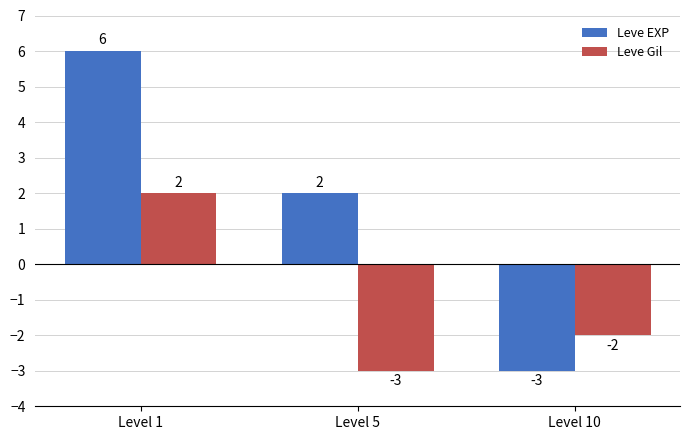

Reading right to left, list all the values displayed in this chart.

Leve EXP: Level 10=-3	Level 5=2	Level 1=6
Leve Gil: Level 10=-2	Level 5=-3	Level 1=2